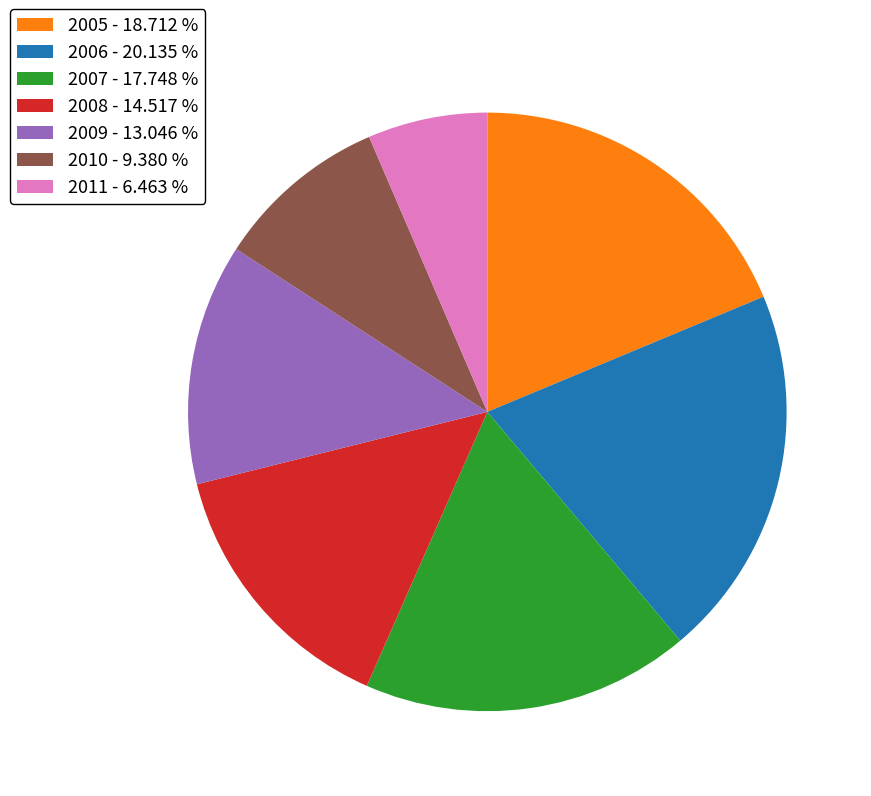

Combined, do 2006 - 20.135 % and 2010 - 9.380 % account for over 50%?

No